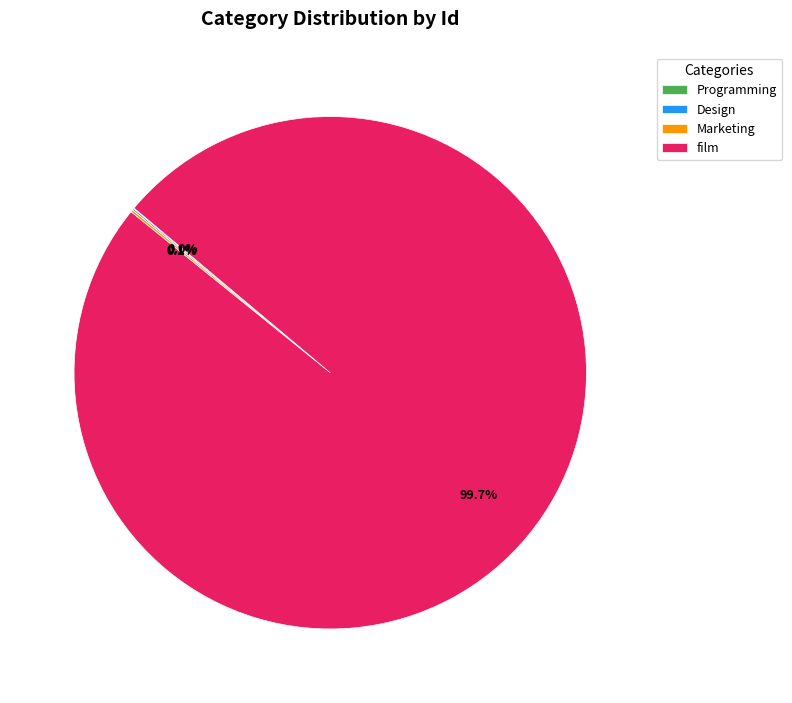

Which slice is the largest?

film